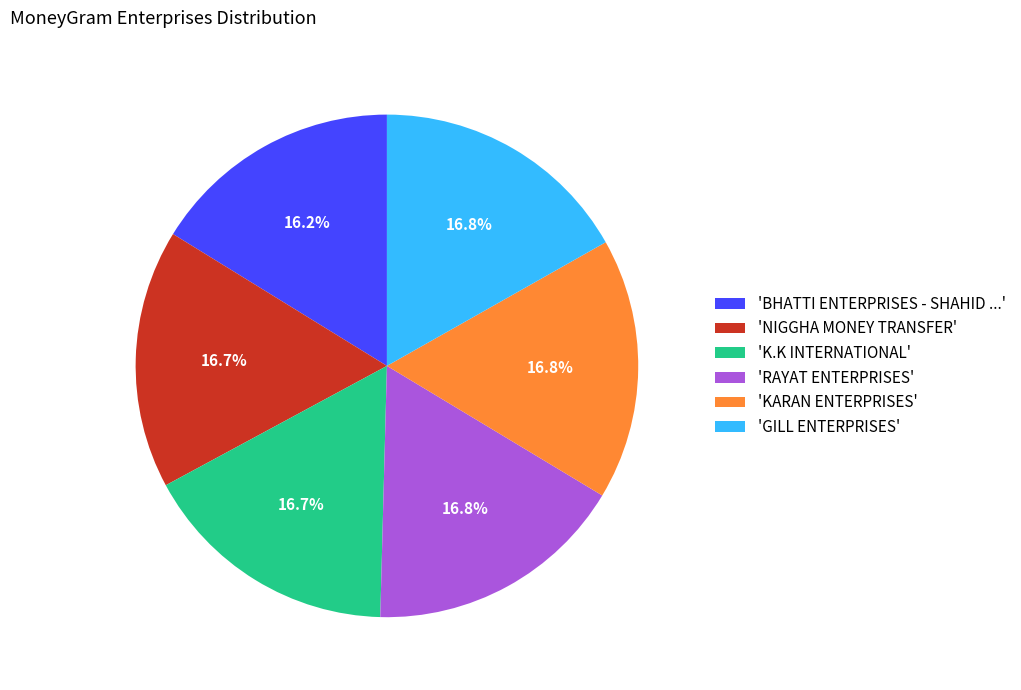

To the nearest percent, what is the difference between the largest and smallest slice percentages?

1%